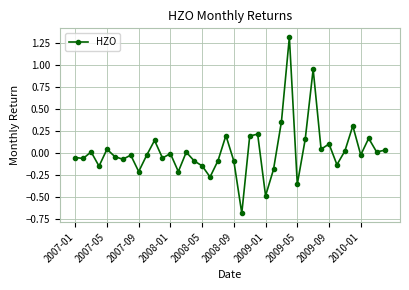

True or false: the data has more than 2 interior local peaks.

True